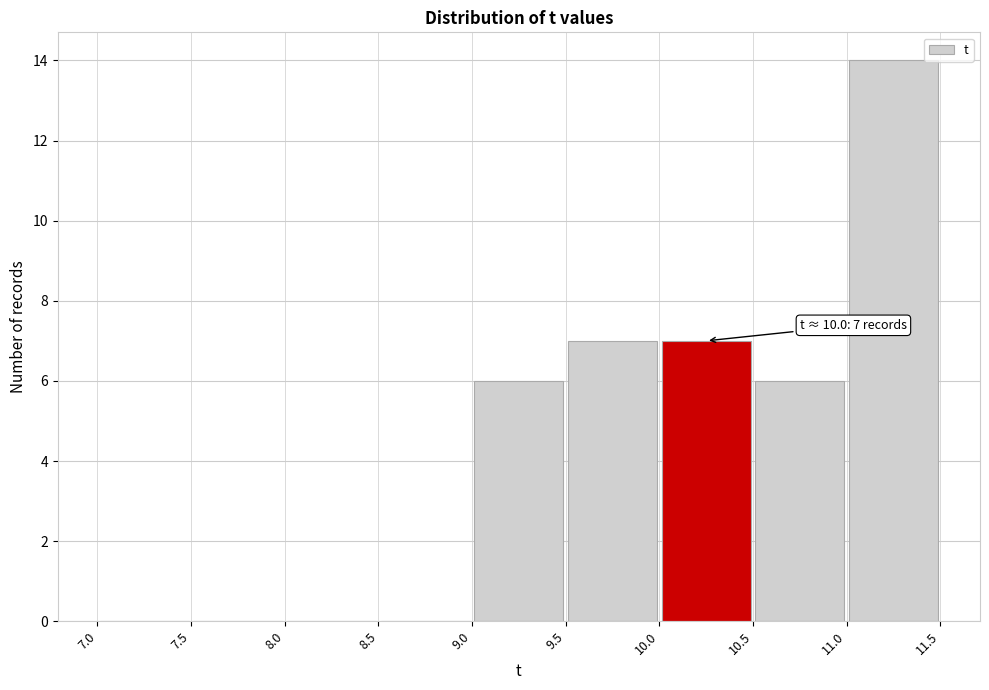

Over which range of the x-axis is the bar tallest?

11.0 to 11.5